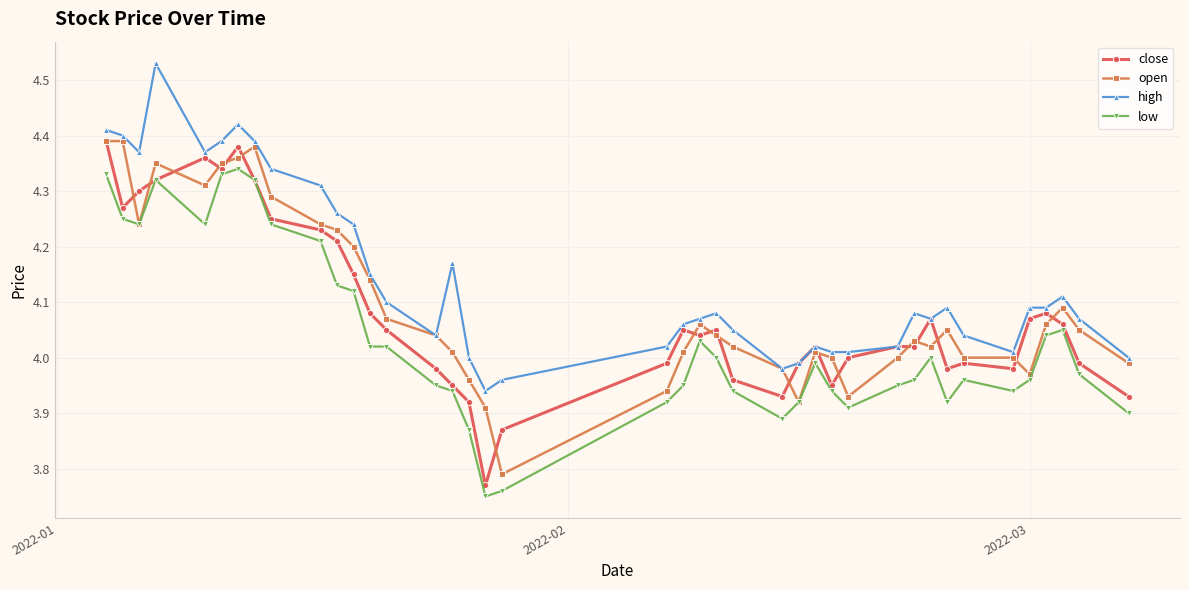

Which series has the largest total across all categories?

high